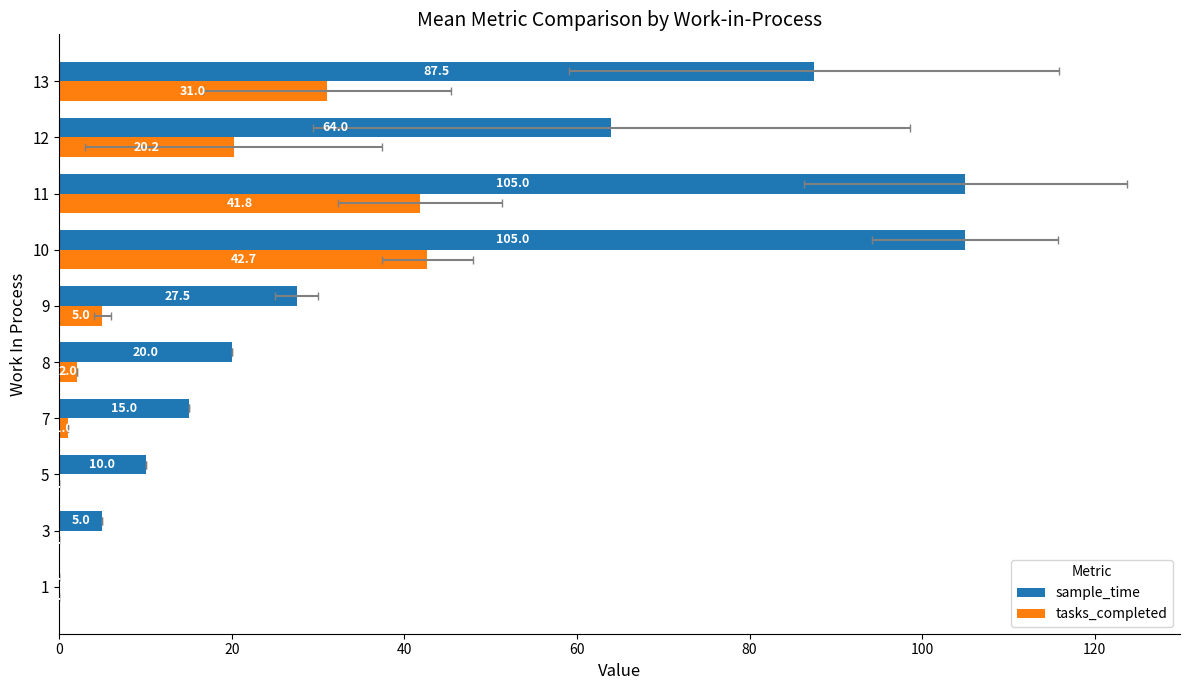

What is the value of the sample_time bar at the 9th from the left?

64.0